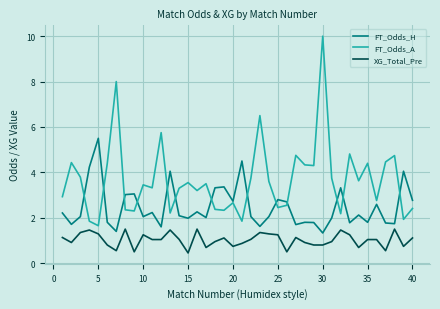

What is the smallest value displayed?

0.5